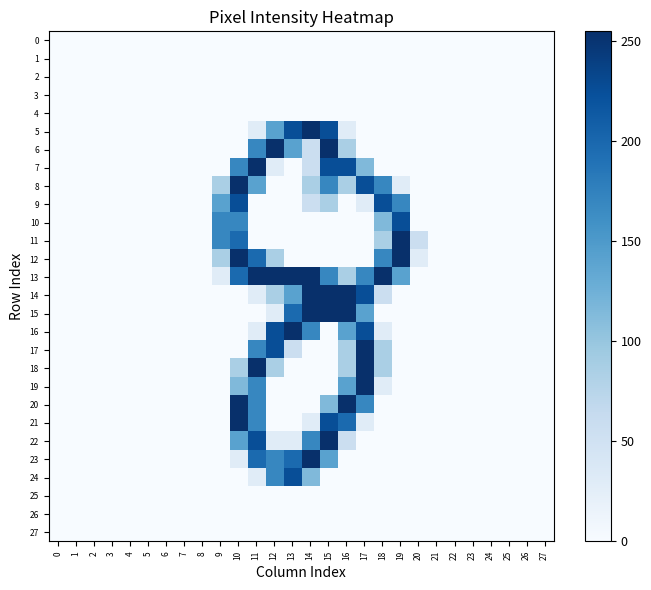

At 17, list the series in order from largest to smallest.

row_17, row_18, row_19, row_8, row_14, row_16, row_13, row_20, row_15, row_7, row_9, row_21, row_0, row_1, row_2, row_3, row_4, row_5, row_6, row_10, row_11, row_12, row_22, row_23, row_24, row_25, row_26, row_27